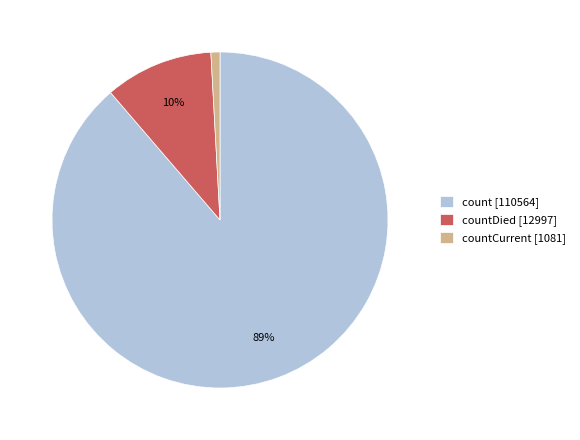

Is the sum of count [110564] and countCurrent [1081] greater than half?

Yes